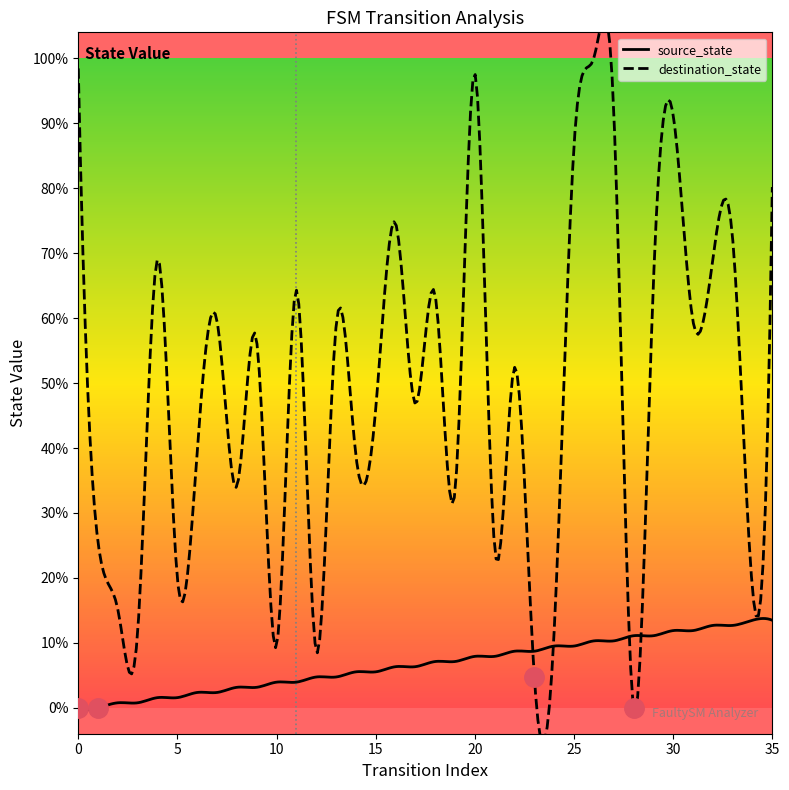

Between 6 and 25, which is larger?

25